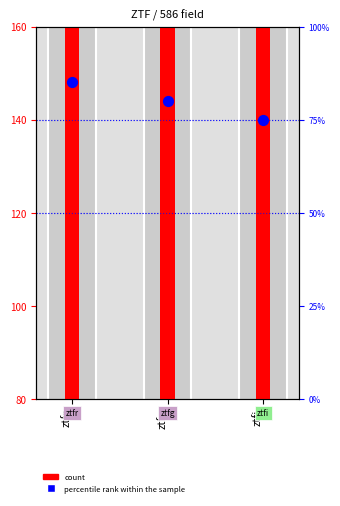

At which category is the sum across all series the highest?

ztfr